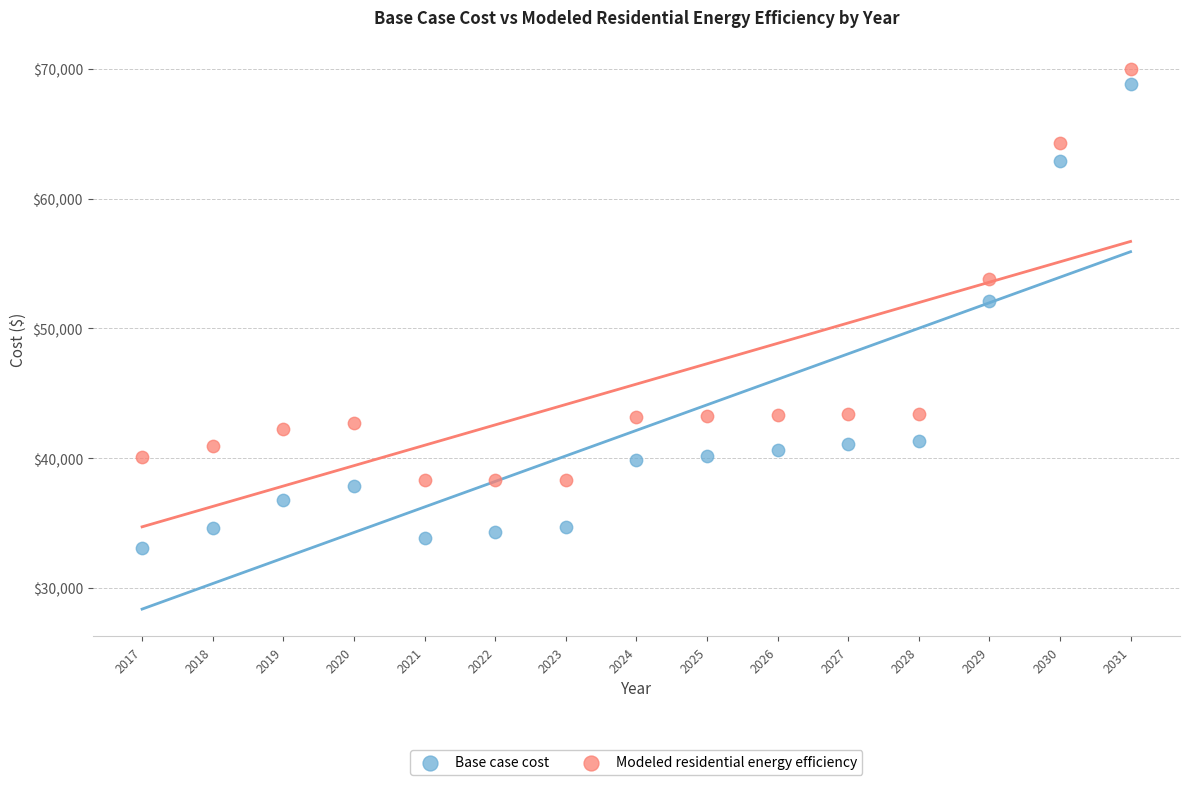

What are all the series names shown in the legend?

Base case cost, Modeled residential energy efficiency